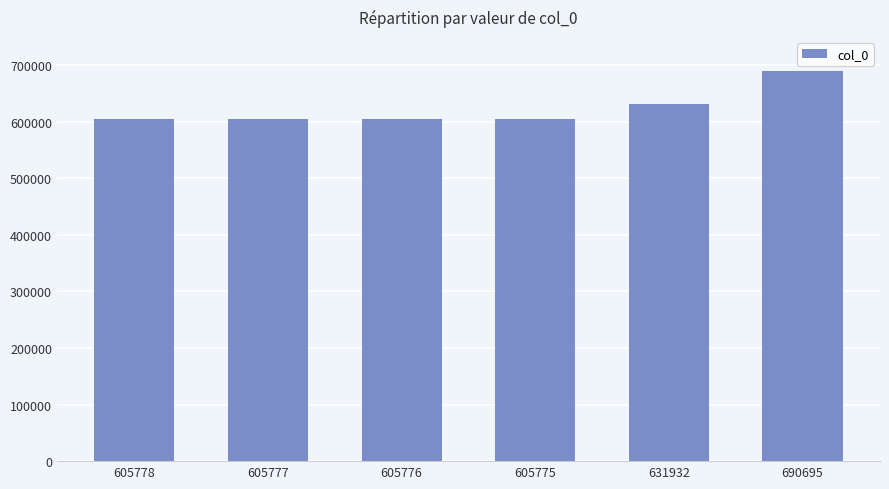

Is it true that the value at 605777 is 605777?

True